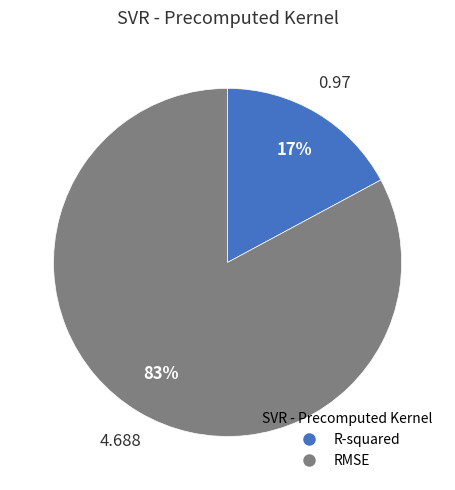

Does R-squared represent more than half of the total?

No